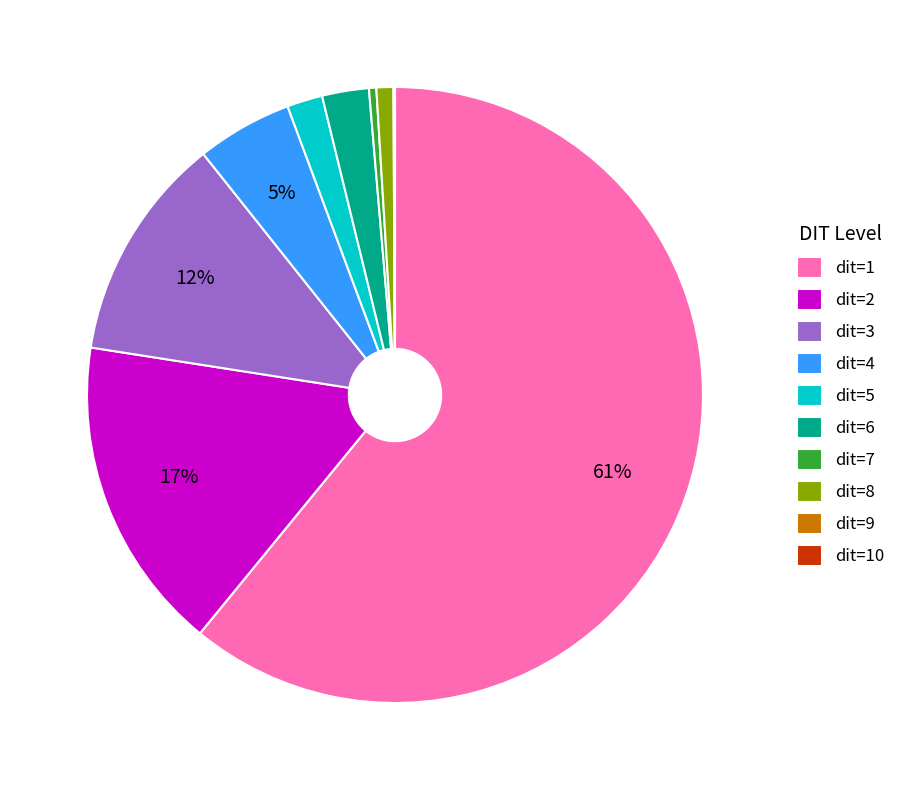

Between dit=3 and dit=7, which is larger?

dit=3